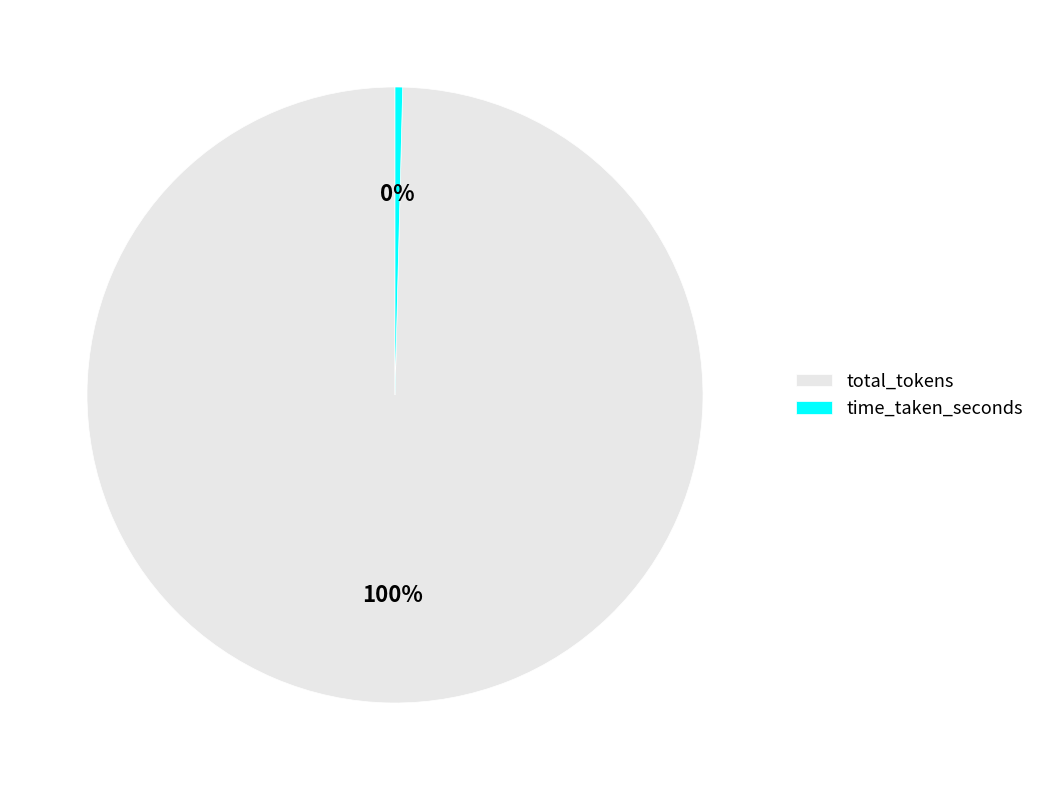

Count the number of slices in the pie.

2